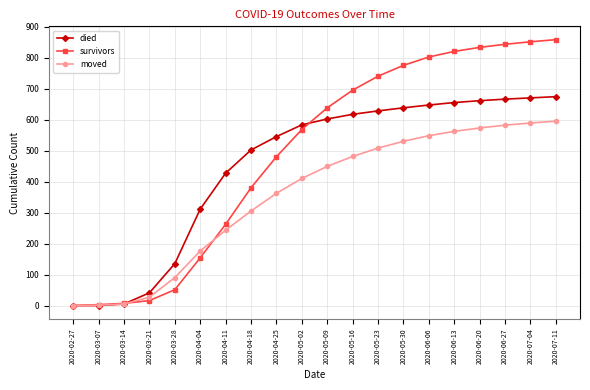

Which series changed the most between 2020-03-28 and 2020-06-20?

survivors